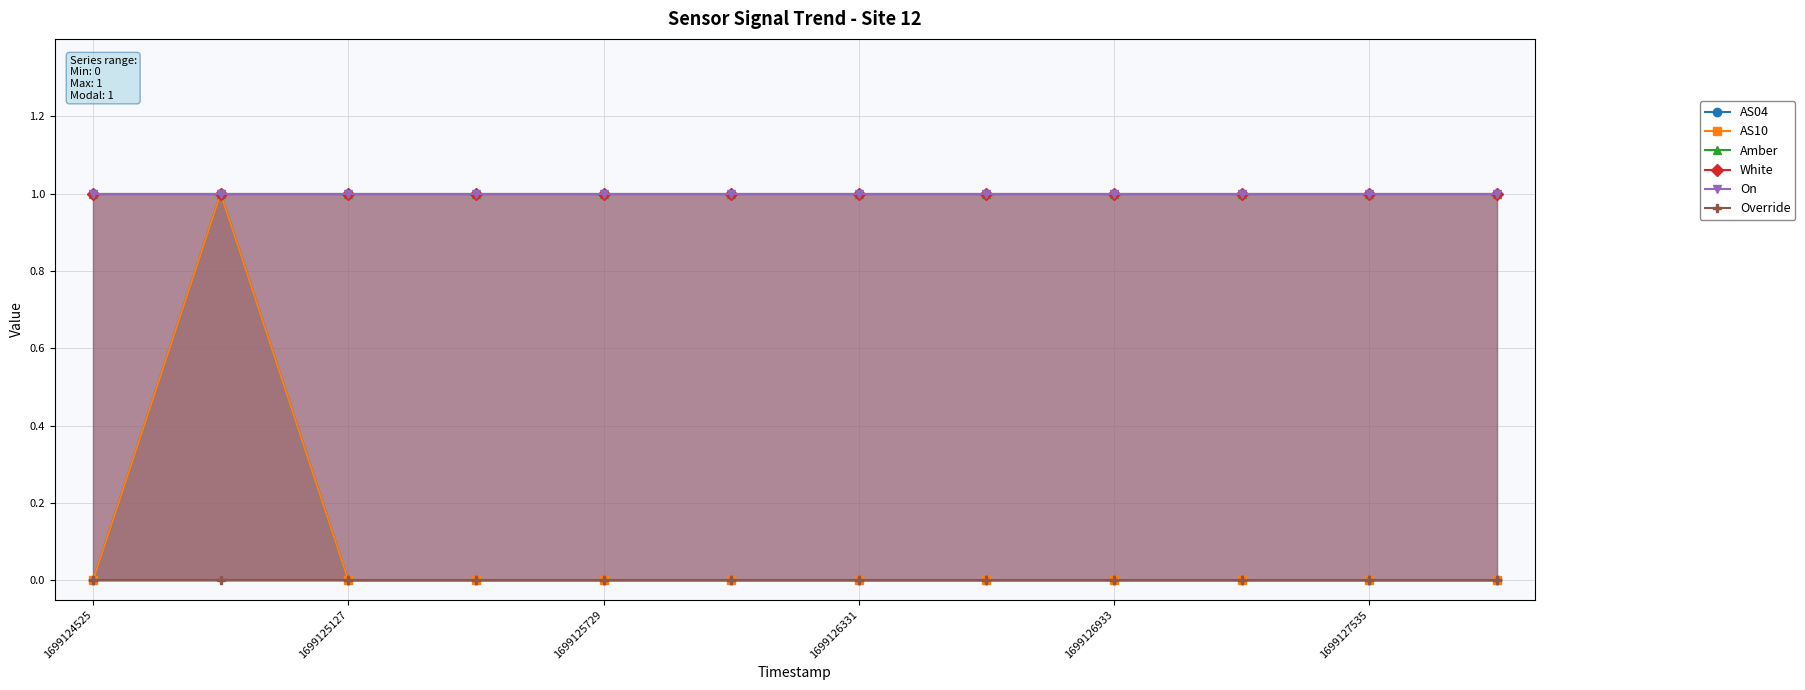

At 1699127535, list the series in order from largest to smallest.

Amber, White, On, AS04, AS10, Override